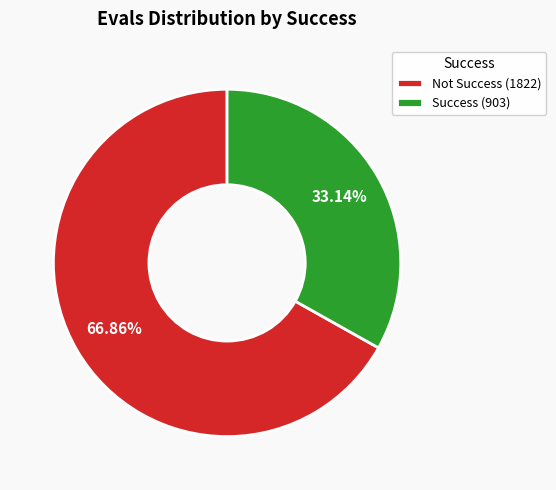

Approximately how many times larger is the value at Success (903) compared to Not Success (1822)?

0.5